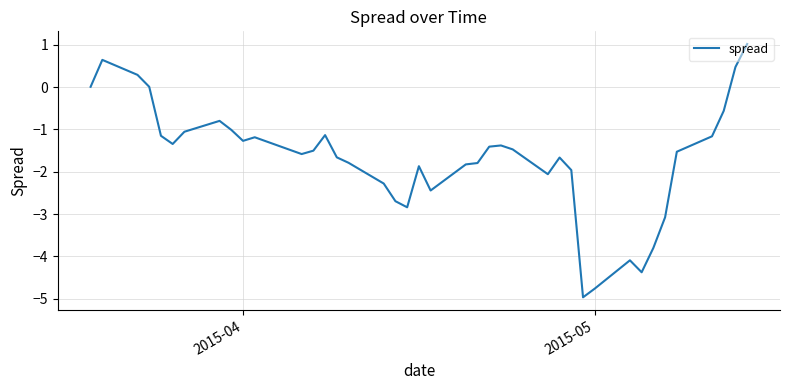

What is the maximum value shown in the chart?

1.0